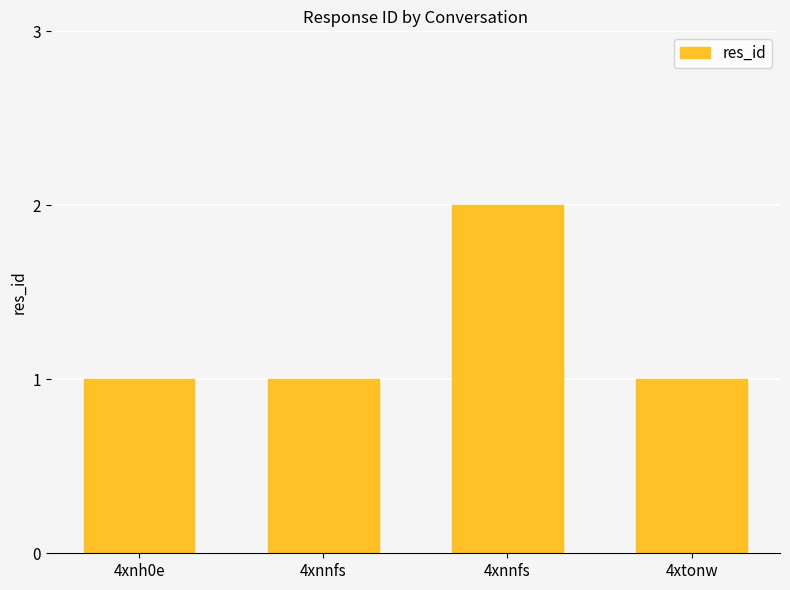

Where is the data nearest to the value 1?

4xnh0e